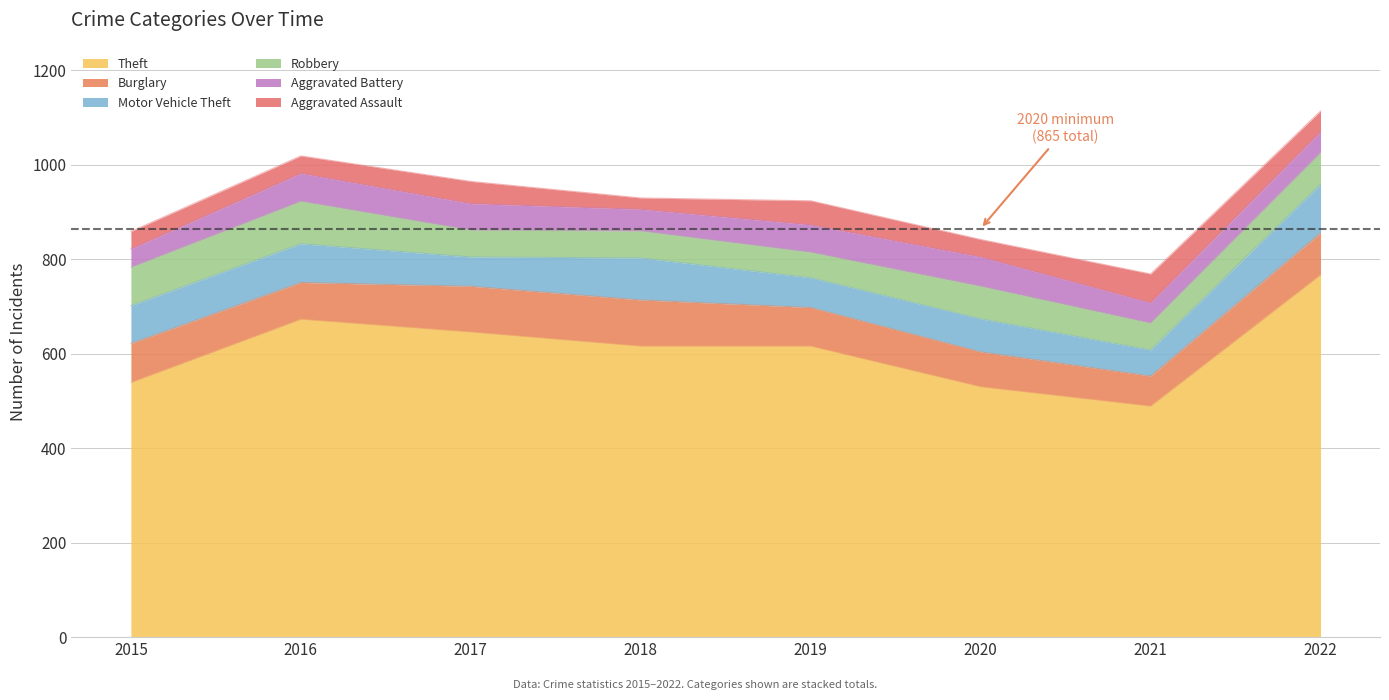

Reading left to right, what are all the values shown in this chart?

Theft: 2015=539	2016=673	2017=646	2018=616	2019=616	2020=530	2021=489	2022=767
Burglary: 2015=83	2016=78	2017=97	2018=98	2019=82	2020=74	2021=64	2022=89
Motor Vehicle Theft: 2015=80	2016=82	2017=62	2018=89	2019=63	2020=70	2021=55	2022=103
Robbery: 2015=81	2016=90	2017=57	2018=57	2019=54	2020=69	2021=57	2022=67
Aggravated Battery: 2015=39	2016=59	2017=56	2018=46	2019=58	2020=62	2021=43	2022=44
Aggravated Assault: 2015=37	2016=37	2017=47	2018=24	2019=51	2020=37	2021=61	2022=44